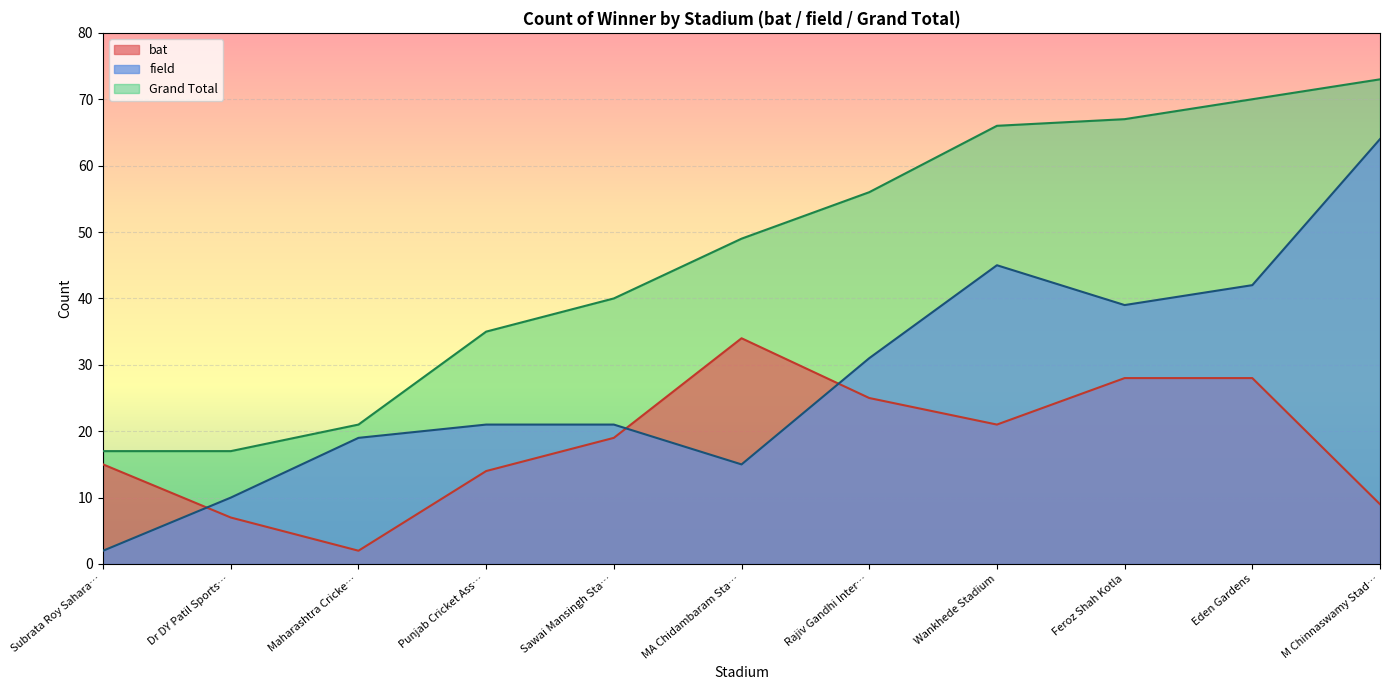

How many distinct data groups are displayed?

3